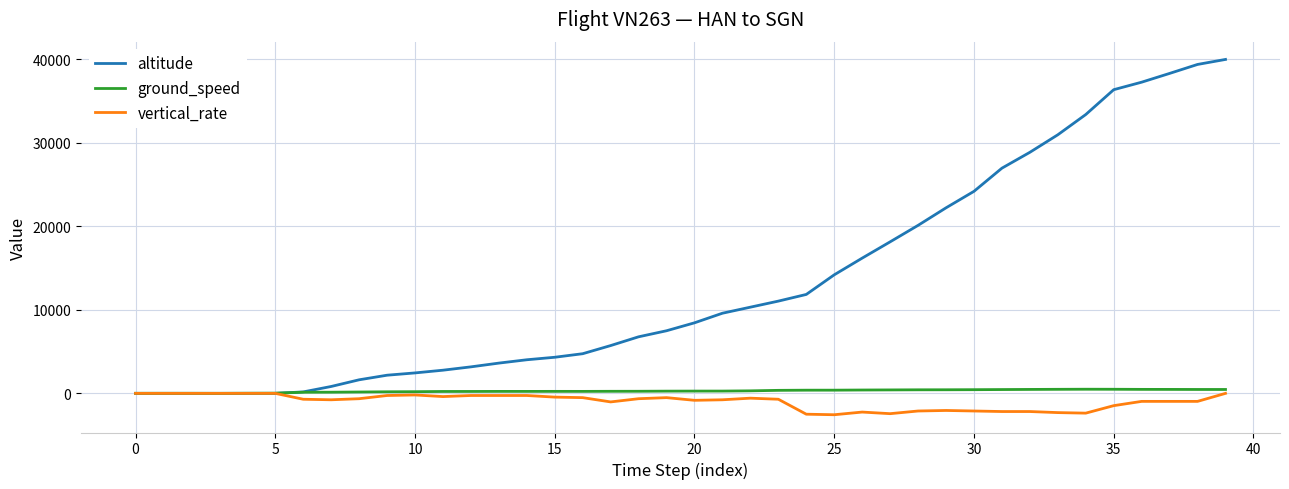

Which series has the largest total across all categories?

altitude